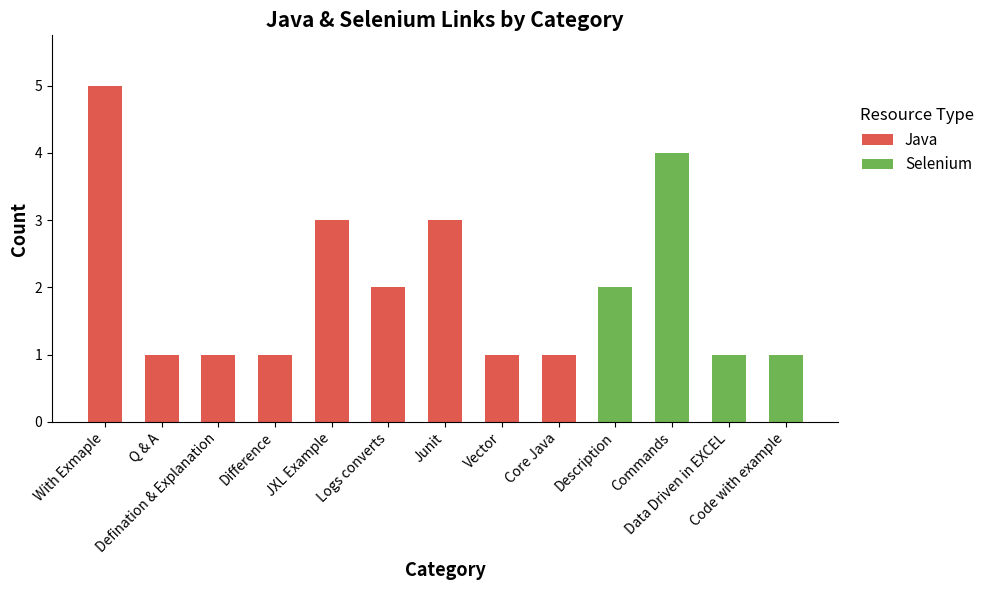

Are the bars grouped side by side (vs. stacked)?

No